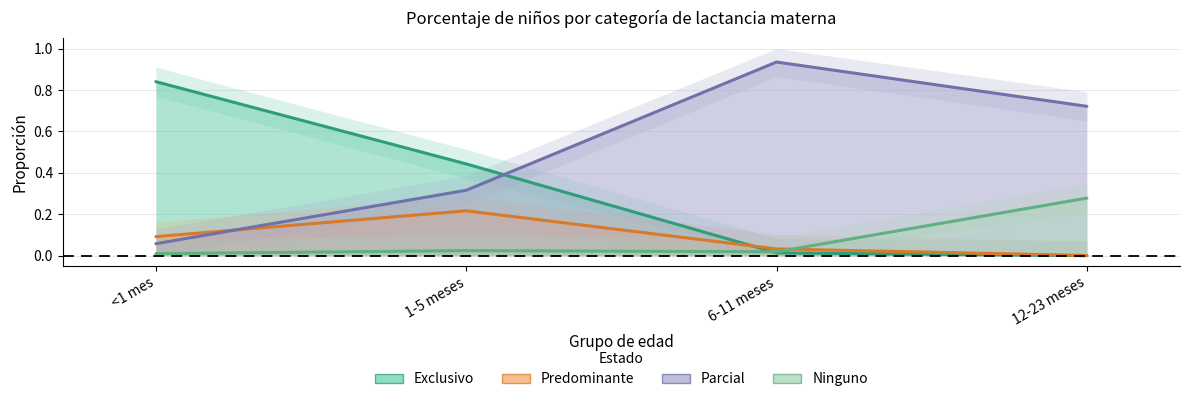

Reading left to right, list all the values displayed in this chart.

Exclusivo: <1 mes=0.8	1-5 meses=0.4	6-11 meses=0.0	12-23 meses=0.0
Predominante: <1 mes=0.1	1-5 meses=0.2	6-11 meses=0.0	12-23 meses=0.0
Parcial: <1 mes=0.1	1-5 meses=0.3	6-11 meses=0.9	12-23 meses=0.7
Ninguno: <1 mes=0.0	1-5 meses=0.0	6-11 meses=0.0	12-23 meses=0.3